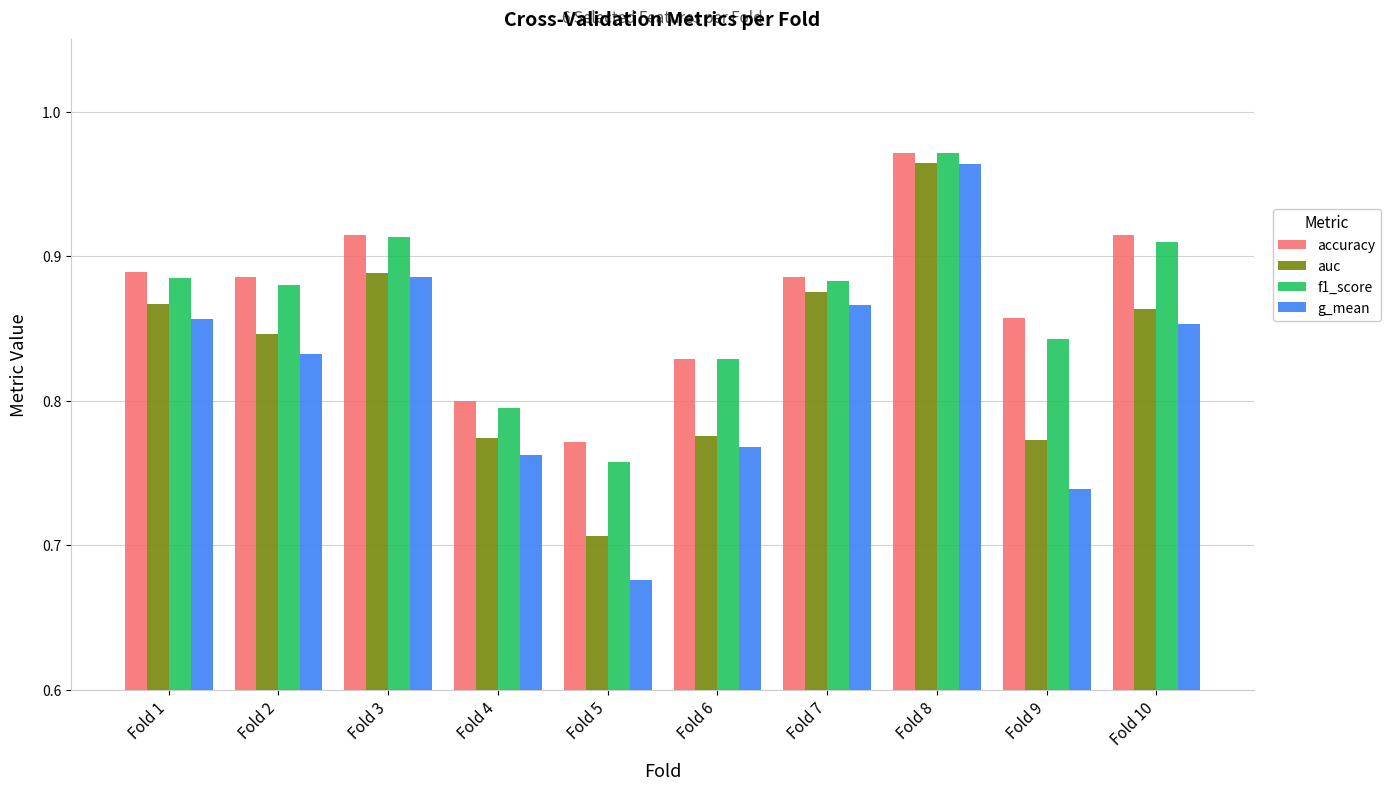

Is it true that g_mean equals 1.2 at Fold 2?

False